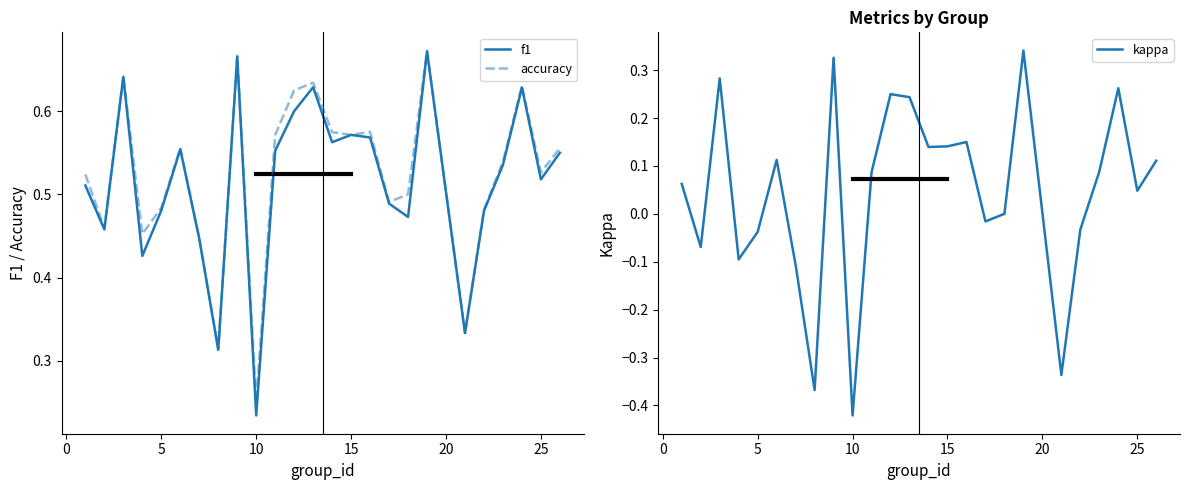

Which category has the lowest value in the accuracy series?

10